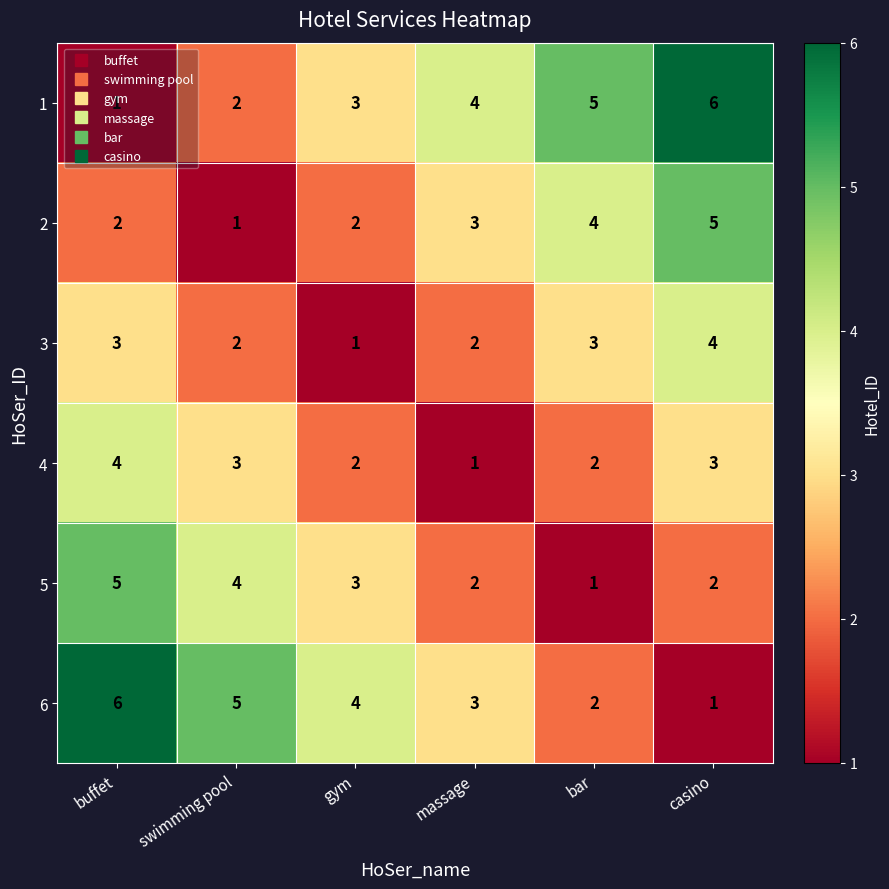

List the labels in order of 6 value, smallest first.

casino, bar, massage, gym, swimming pool, buffet